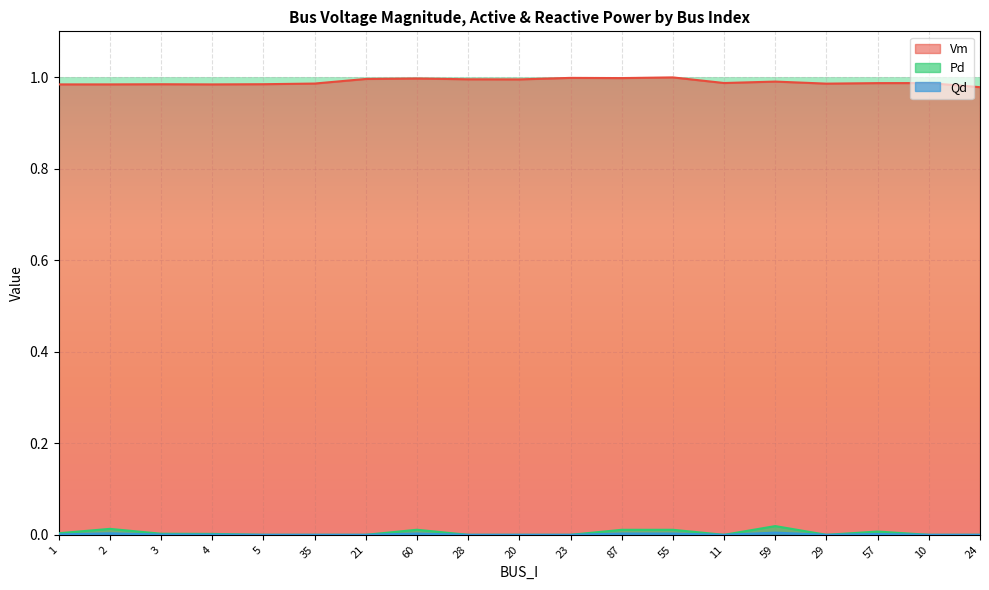

What are all the series names shown in the legend?

Vm, Pd, Qd